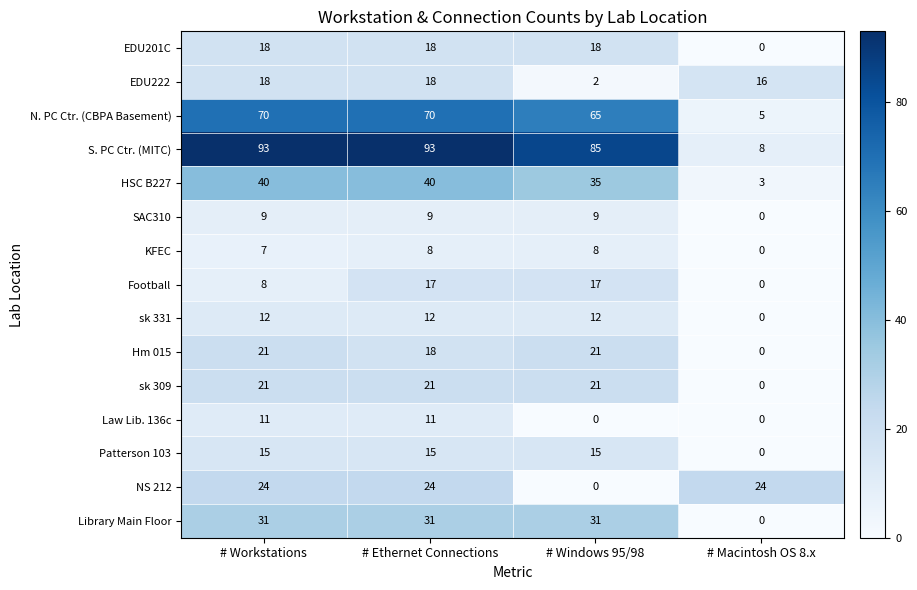

What is the difference between the second highest and minimum values in the Law Lib. 136c series?

11